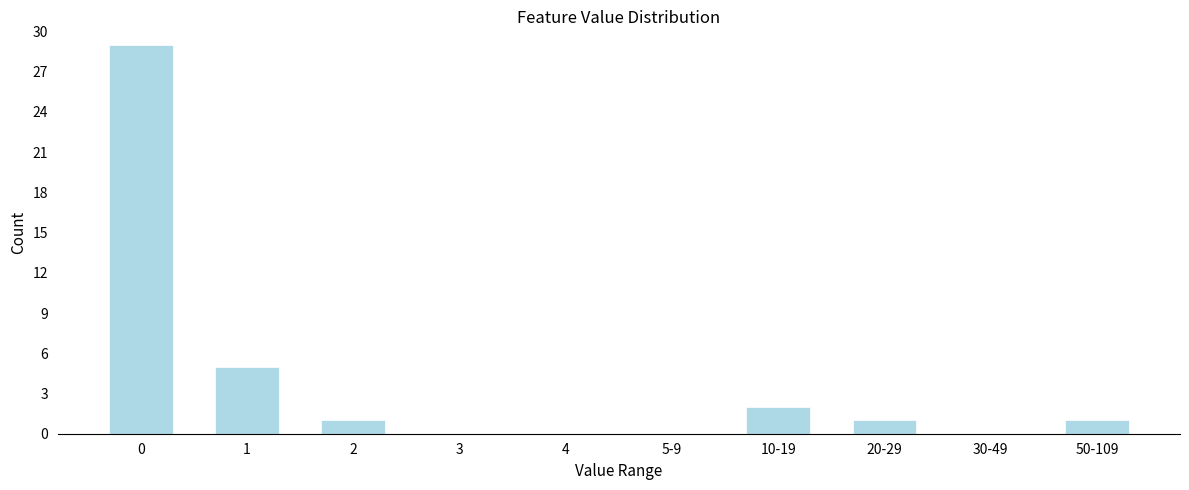

Reading right to left, extract all data points from this chart.

50-109=1	30-49=0	20-29=1	10-19=2	5-9=0	4=0	3=0	2=1	1=5	0=29